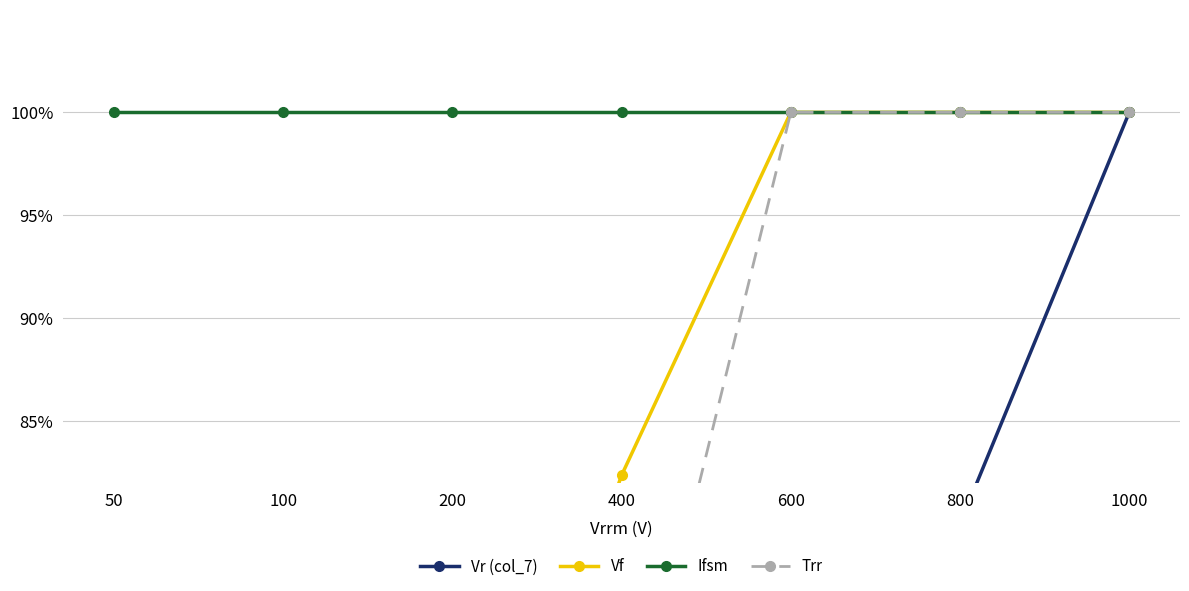

True or false: Trr has more than 2 interior local peaks.

False